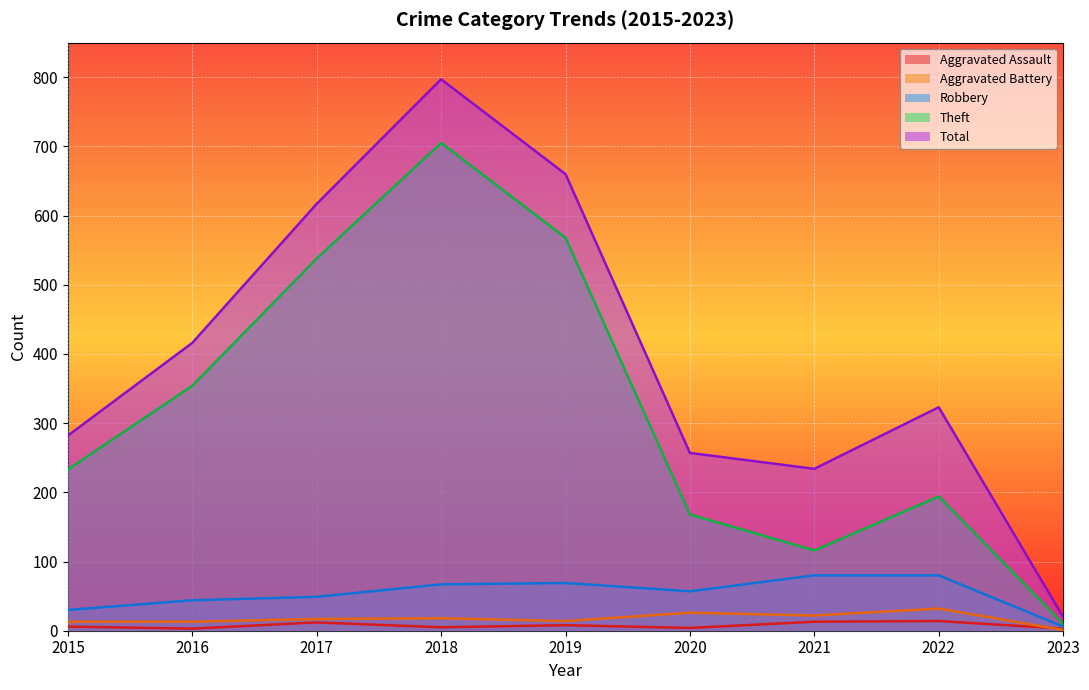

What is the value of the Total point at the 6th from the left?

257